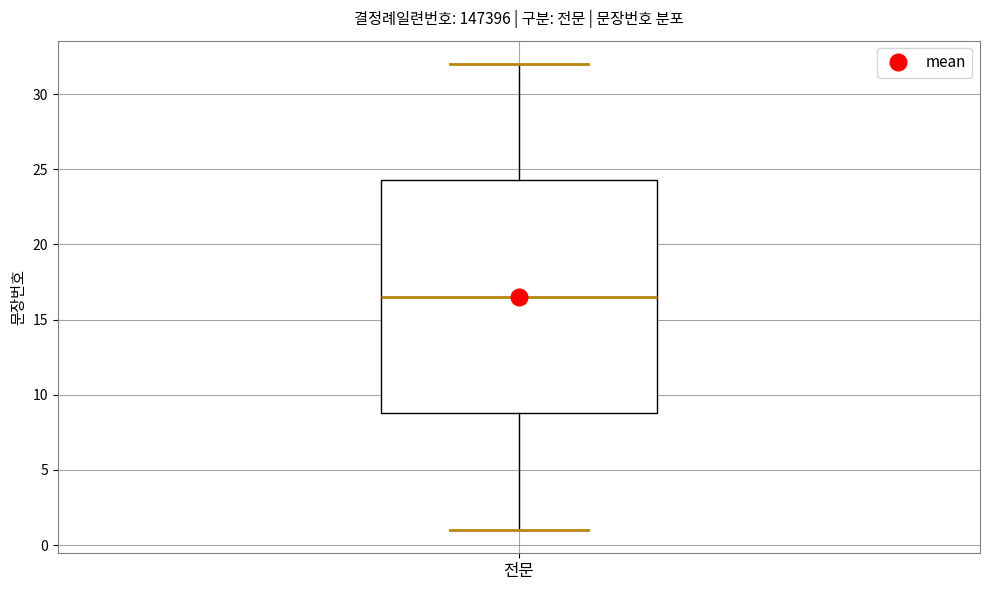

Read this box plot against the y-axis: the position of the median line, the range covered by the box, and the ends of both whiskers. The values are not printed on the chart, so give them approximately, as read against the axis.

median 16.5, box 9.0 to 24.5, whiskers 1.0 to 32.0